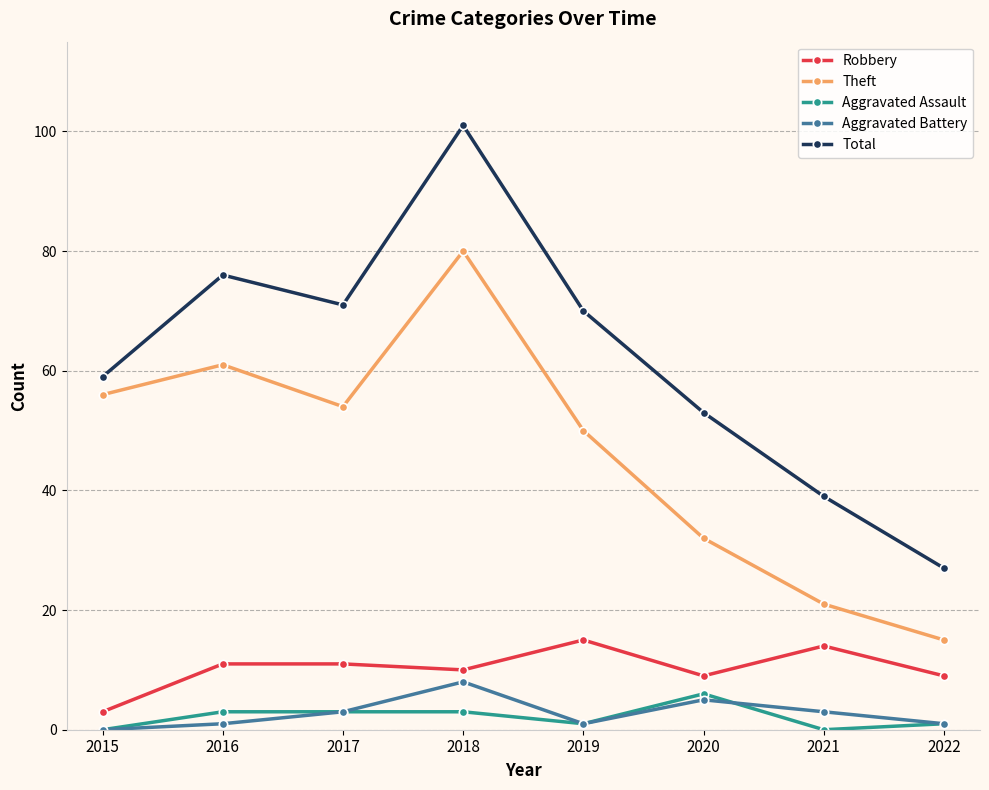

True or false: Aggravated Battery and Theft cross at least once.

False